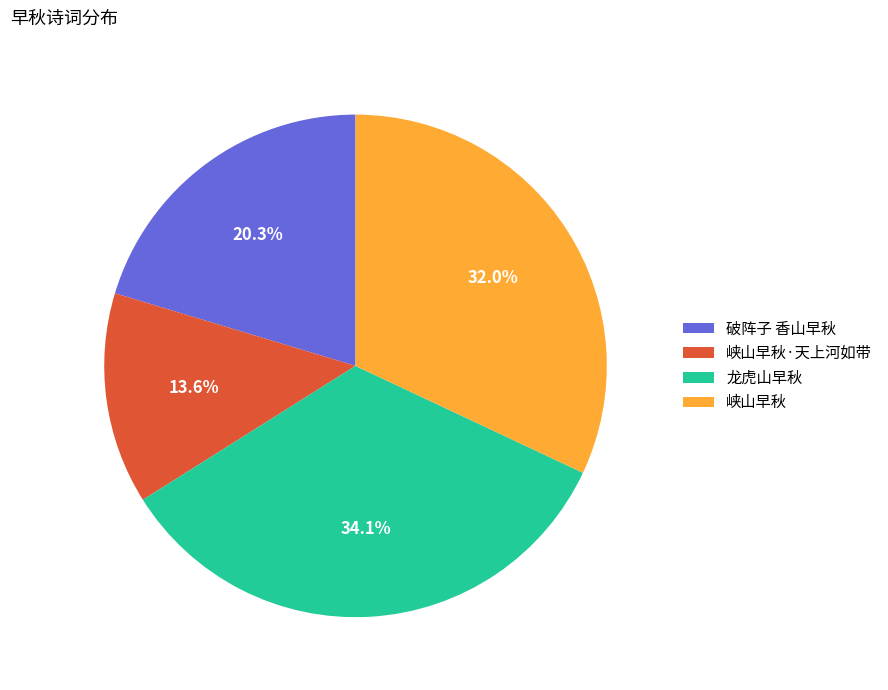

Is 破阵子 香山早秋 the majority of the pie?

No